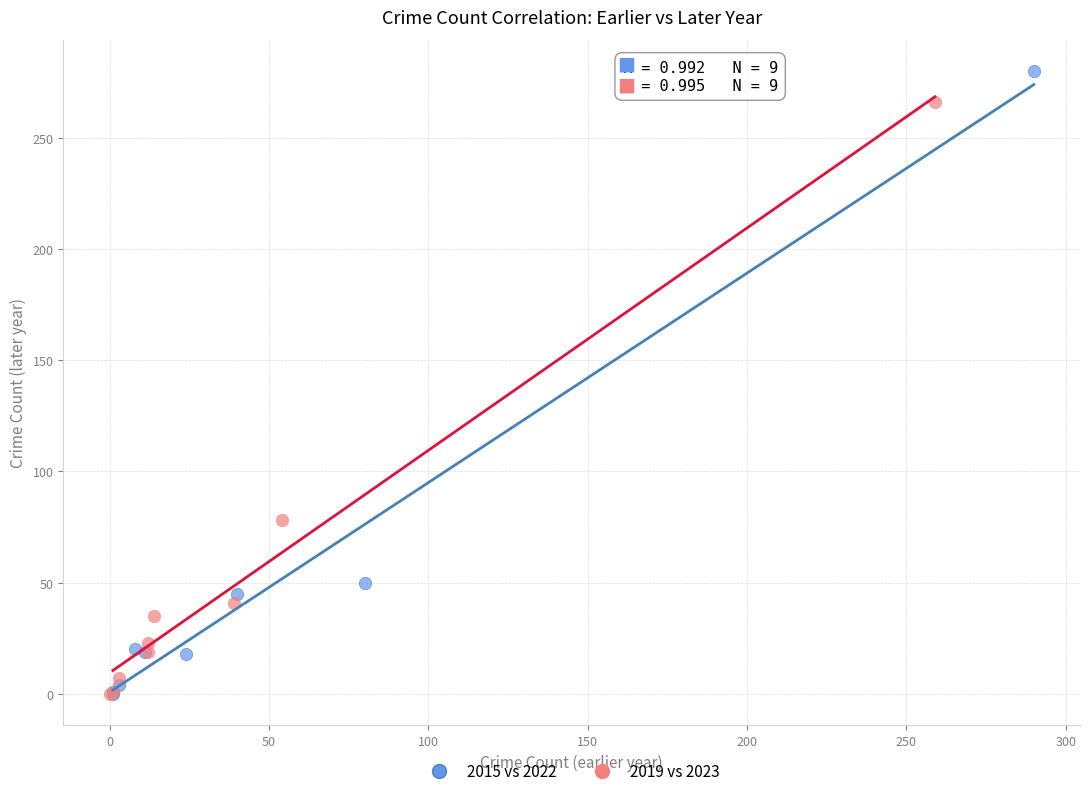

Which series reaches the maximum Y coordinate?

2015 vs 2022